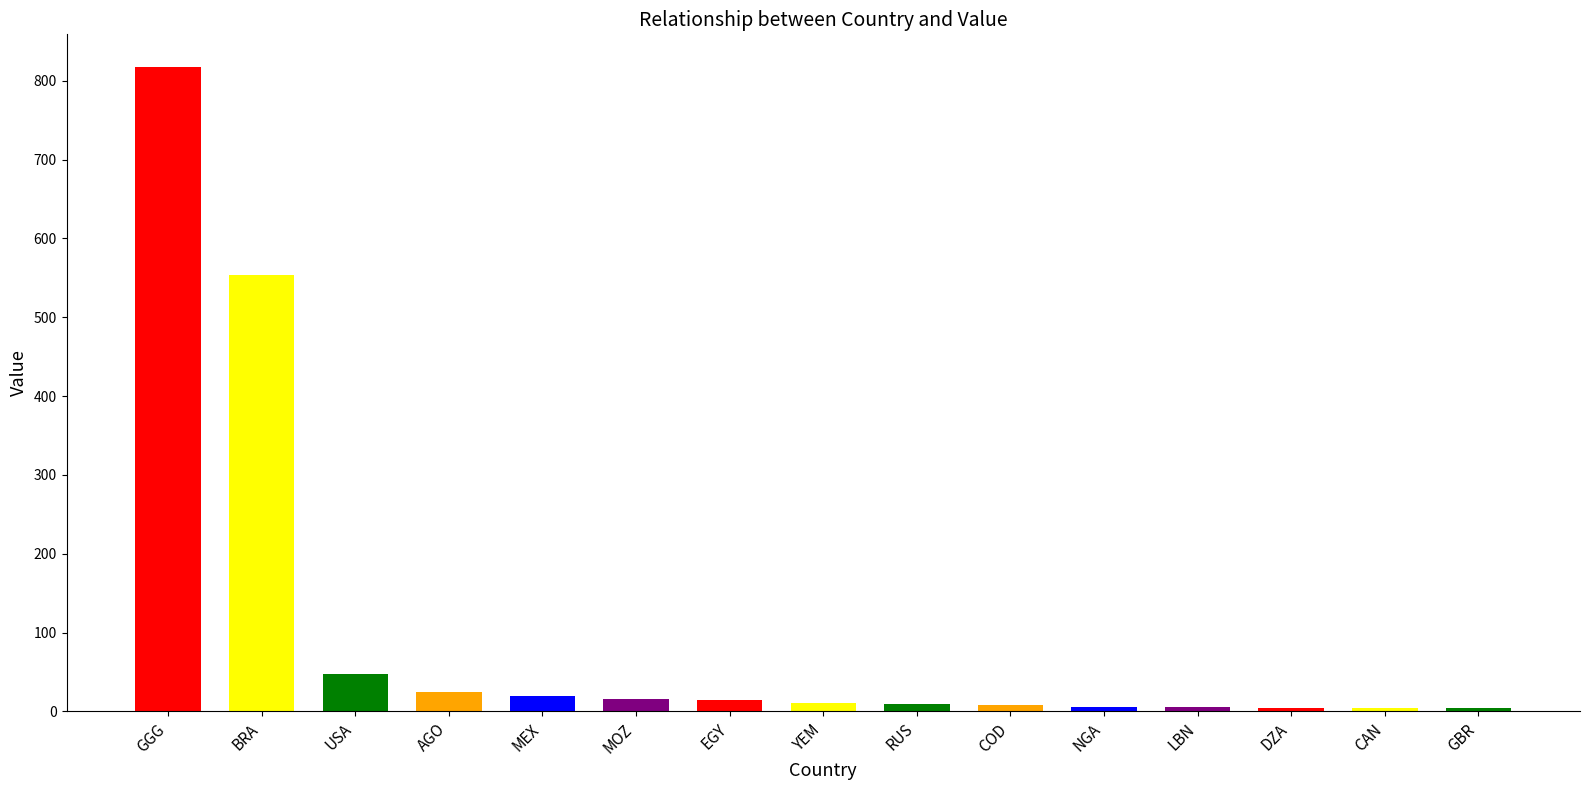

What is the change in value from GGG to LBN?

-812